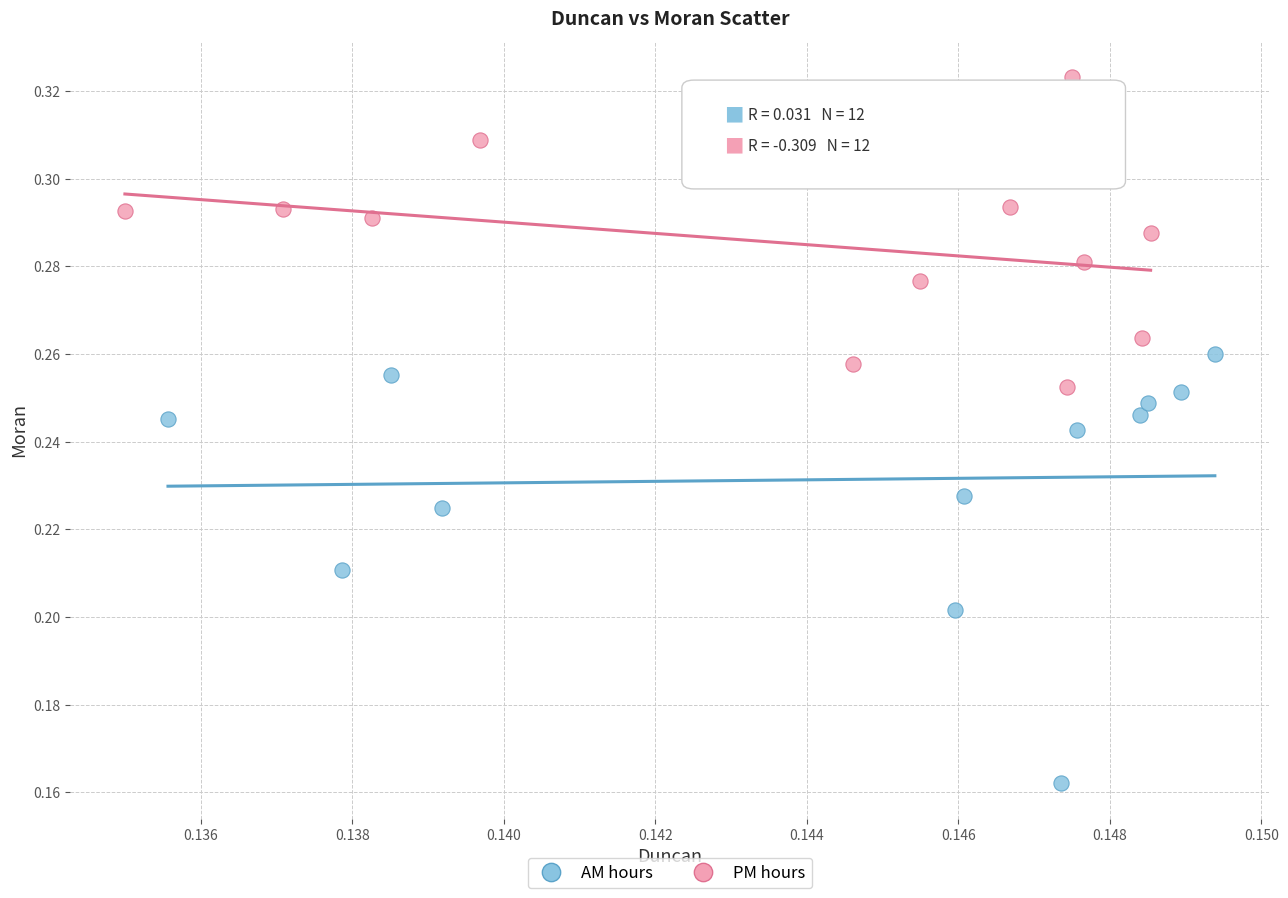

What are all the series names shown in the legend?

AM hours, PM hours